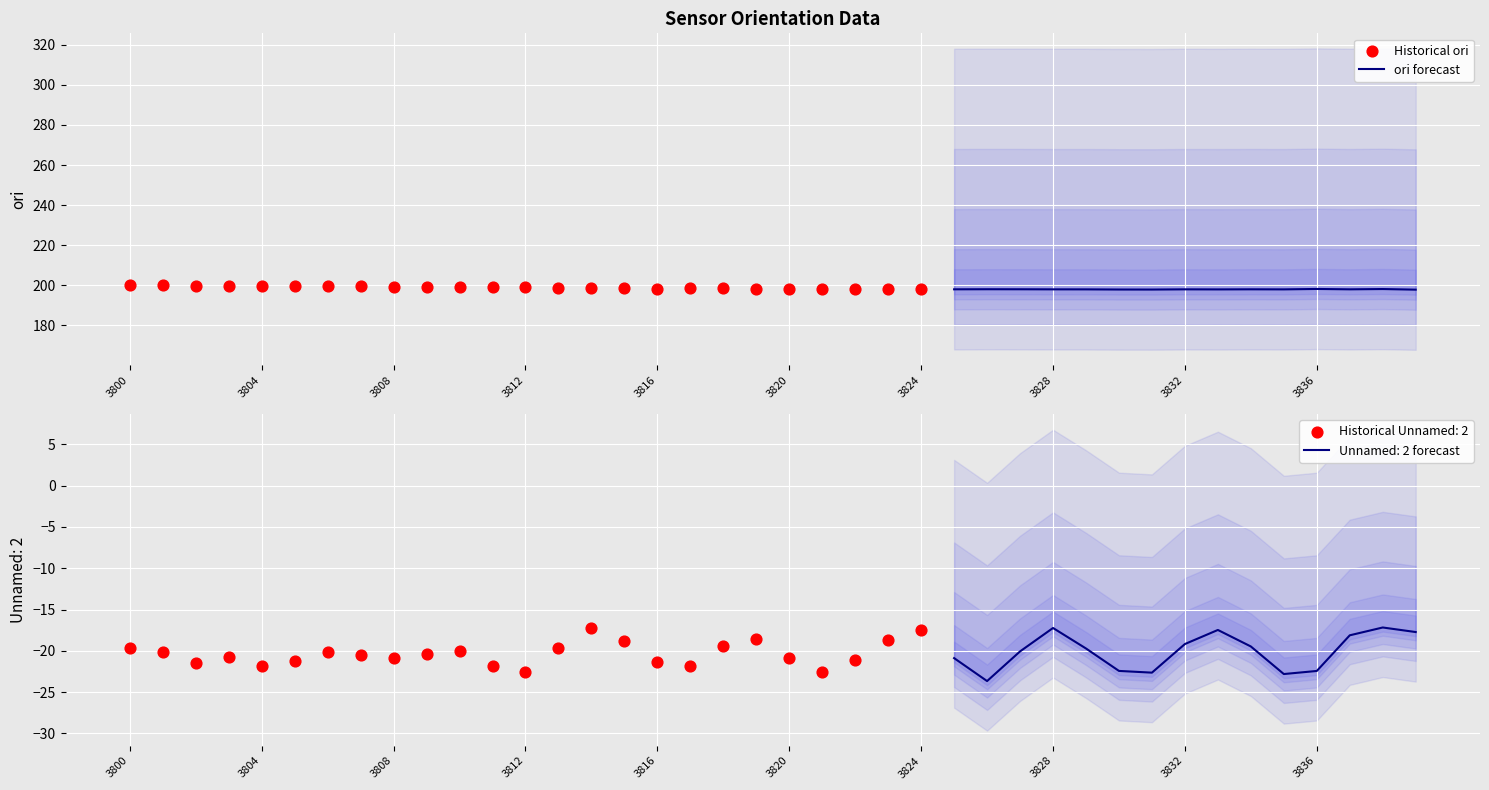

Which series has the widest spread of Y values?

Unnamed: 2